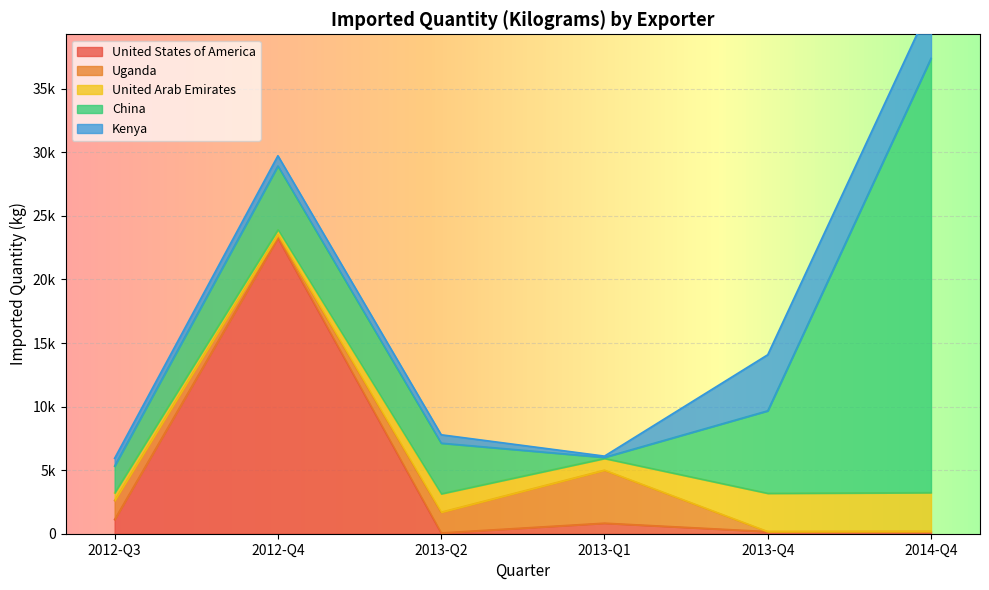

How many interior local peaks does the Kenya series have?

2